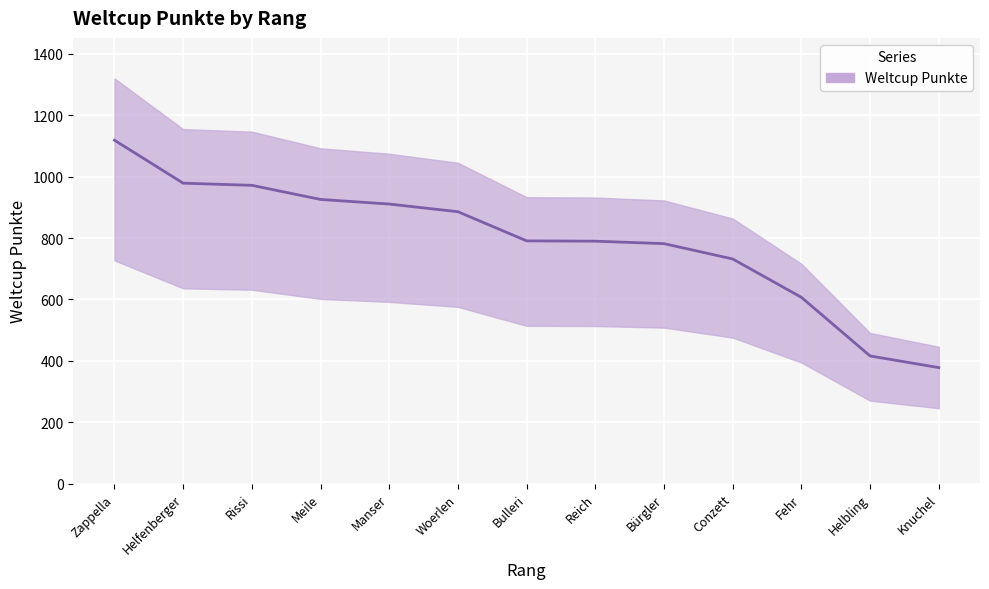

The chart shows a value of 560 at Meile. True or false?

False